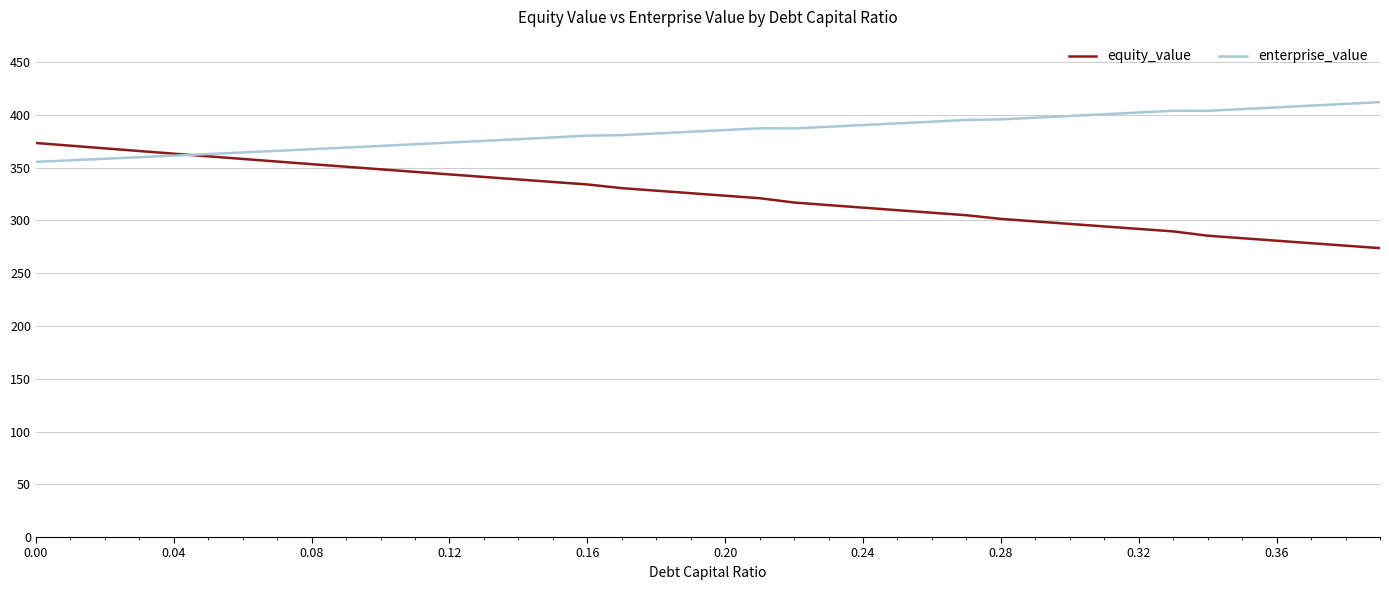

Which series has the largest range (max minus min)?

equity_value